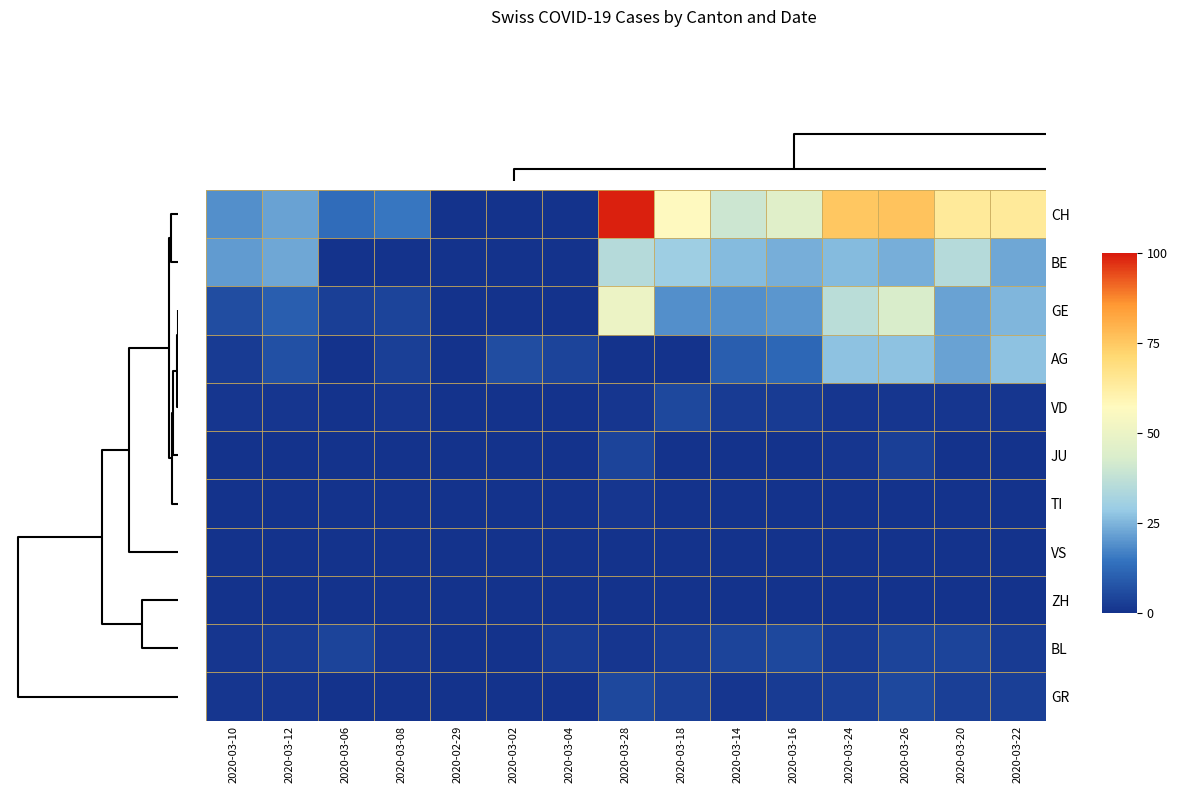

Rank the series by their maximum value, from lowest to highest.

VS, ZH, TI, JU, VD, BL, GR, AG, BE, GE, CH